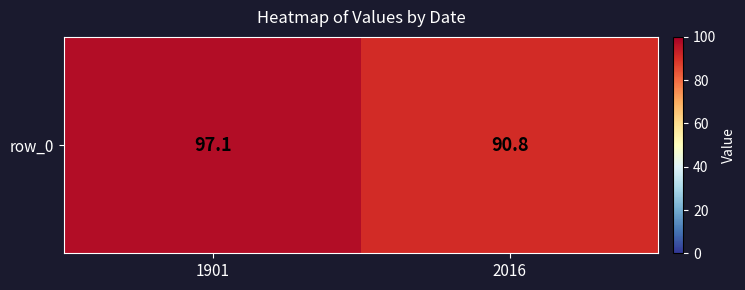

Rank the categories by value from lowest to highest.

2016, 1901